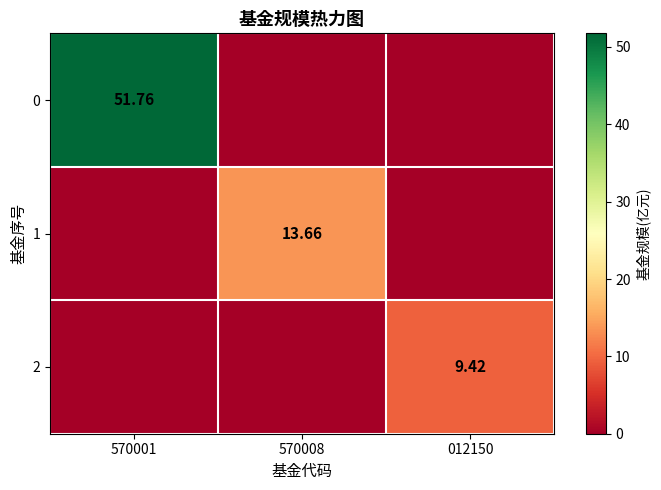

What is the difference between the maximum and minimum values in the 2 series?

9.4